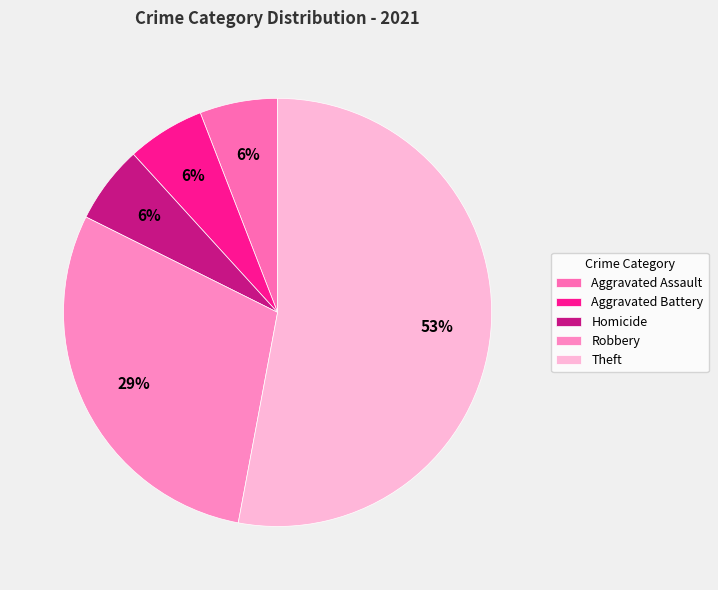

How many segments does this pie chart have?

5